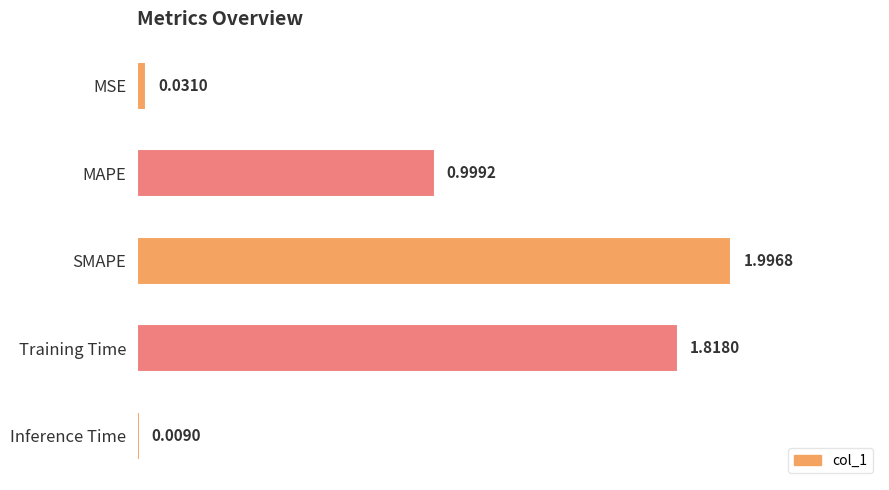

What is the greatest value displayed?

2.0